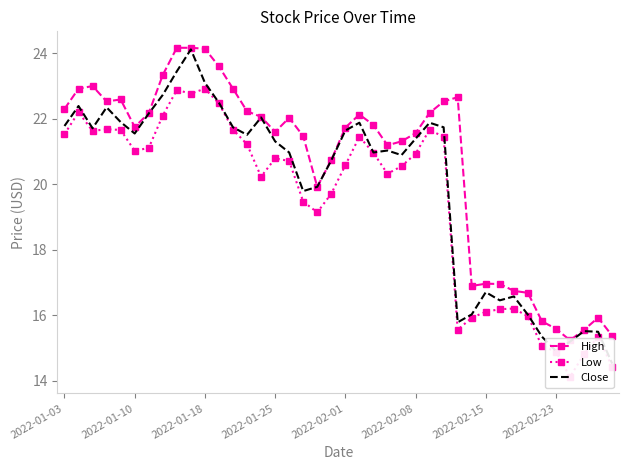

How many data points in Low are above 20?

25